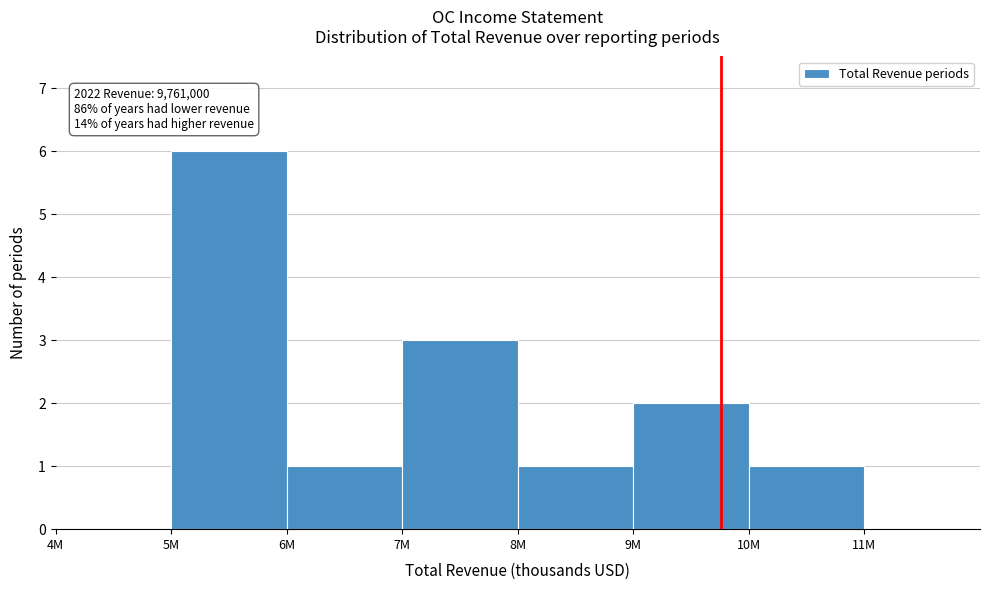

Reading right to left, transcribe all the data shown in this chart.

11M=0	10M=1	9M=2	8M=1	7M=3	6M=1	5M=6	4M=0